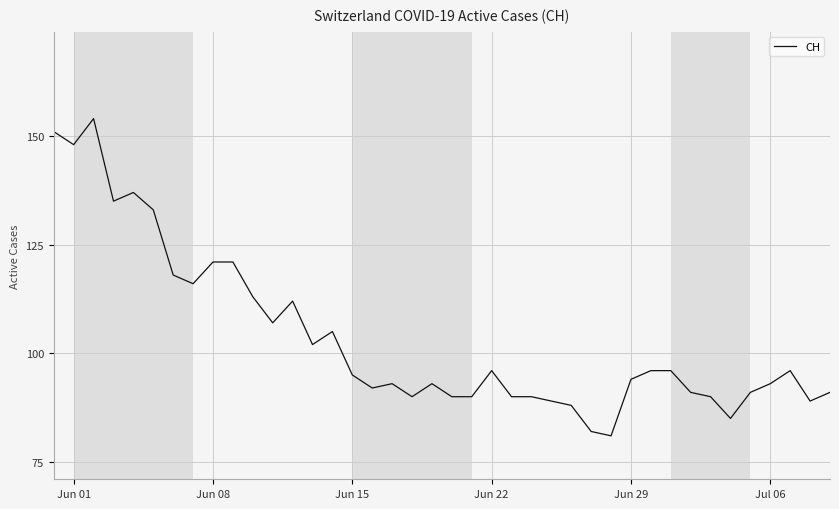

What is the difference between the maximum and minimum values?

73